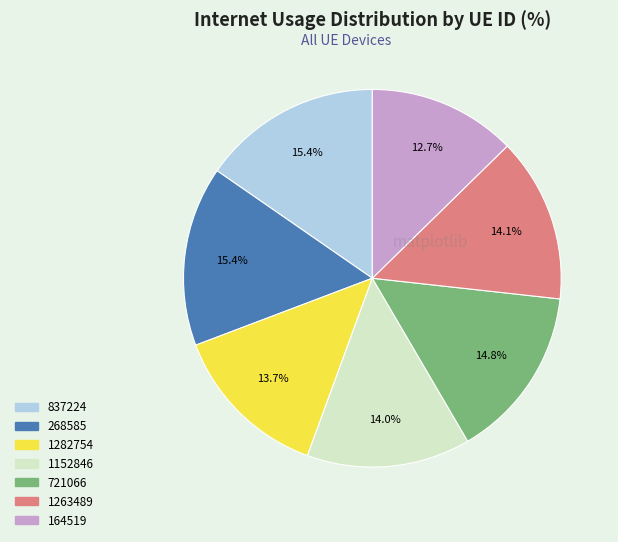

Approximately how many times larger is the value at 268585 compared to 164519?

1.2